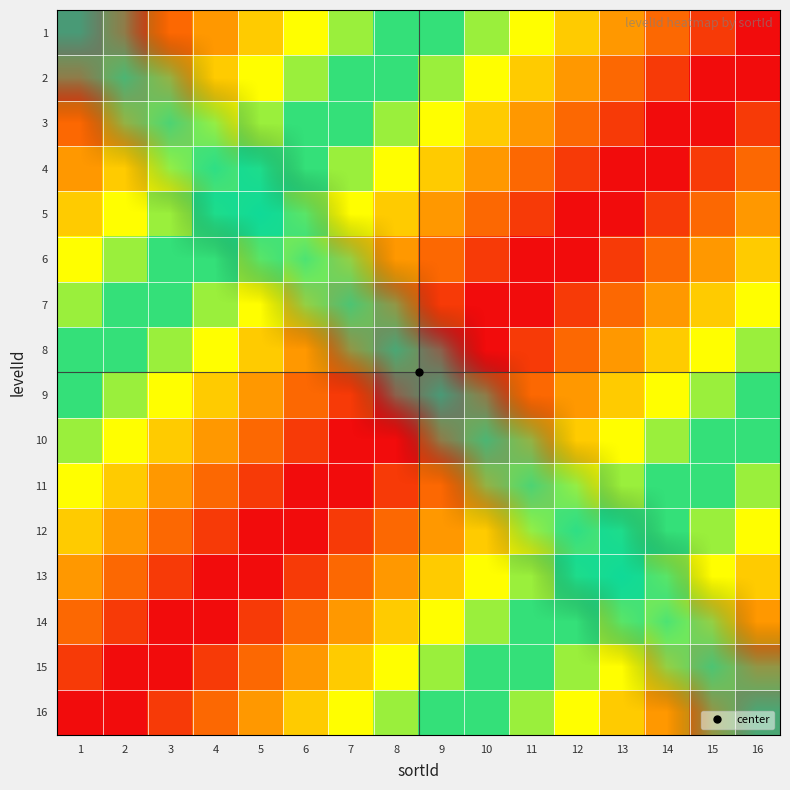

Reading left to right, extract all data points from this chart.

1: 1=1	2=2	3=3	4=4	5=5	6=6	7=7	8=8	9=9	10=10	11=11	12=12	13=13	14=14	15=15	16=16
2: 1=2	2=3	3=4	4=5	5=6	6=7	7=8	8=9	9=10	10=11	11=12	12=13	13=14	14=15	15=16	16=1
3: 1=3	2=4	3=5	4=6	5=7	6=8	7=9	8=10	9=11	10=12	11=13	12=14	13=15	14=16	15=1	16=2
4: 1=4	2=5	3=6	4=7	5=8	6=9	7=10	8=11	9=12	10=13	11=14	12=15	13=16	14=1	15=2	16=3
5: 1=5	2=6	3=7	4=8	5=9	6=10	7=11	8=12	9=13	10=14	11=15	12=16	13=1	14=2	15=3	16=4
6: 1=6	2=7	3=8	4=9	5=10	6=11	7=12	8=13	9=14	10=15	11=16	12=1	13=2	14=3	15=4	16=5
7: 1=7	2=8	3=9	4=10	5=11	6=12	7=13	8=14	9=15	10=16	11=1	12=2	13=3	14=4	15=5	16=6
8: 1=8	2=9	3=10	4=11	5=12	6=13	7=14	8=15	9=16	10=1	11=2	12=3	13=4	14=5	15=6	16=7
9: 1=9	2=10	3=11	4=12	5=13	6=14	7=15	8=16	9=1	10=2	11=3	12=4	13=5	14=6	15=7	16=8
10: 1=10	2=11	3=12	4=13	5=14	6=15	7=16	8=1	9=2	10=3	11=4	12=5	13=6	14=7	15=8	16=9
11: 1=11	2=12	3=13	4=14	5=15	6=16	7=1	8=2	9=3	10=4	11=5	12=6	13=7	14=8	15=9	16=10
12: 1=12	2=13	3=14	4=15	5=16	6=1	7=2	8=3	9=4	10=5	11=6	12=7	13=8	14=9	15=10	16=11
13: 1=13	2=14	3=15	4=16	5=1	6=2	7=3	8=4	9=5	10=6	11=7	12=8	13=9	14=10	15=11	16=12
14: 1=14	2=15	3=16	4=1	5=2	6=3	7=4	8=5	9=6	10=7	11=8	12=9	13=10	14=11	15=12	16=13
15: 1=15	2=16	3=1	4=2	5=3	6=4	7=5	8=6	9=7	10=8	11=9	12=10	13=11	14=12	15=13	16=14
16: 1=16	2=1	3=2	4=3	5=4	6=5	7=6	8=7	9=8	10=9	11=10	12=11	13=12	14=13	15=14	16=15